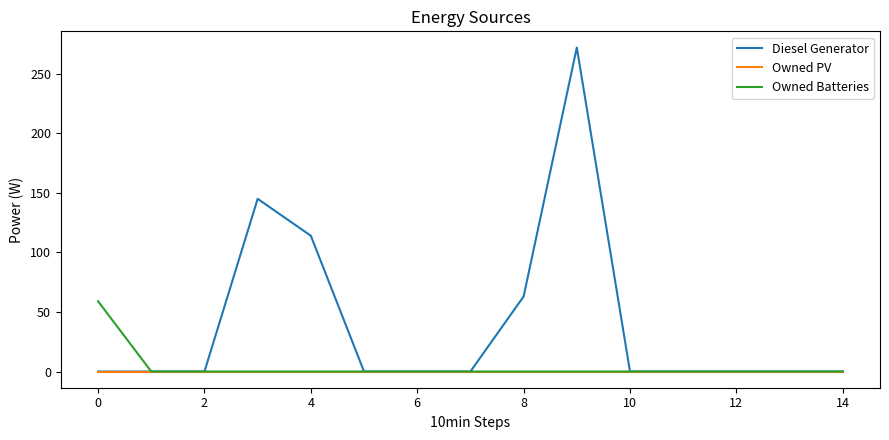

Rank the series by their maximum value, from highest to lowest.

Diesel Generator, Owned Batteries, Owned PV